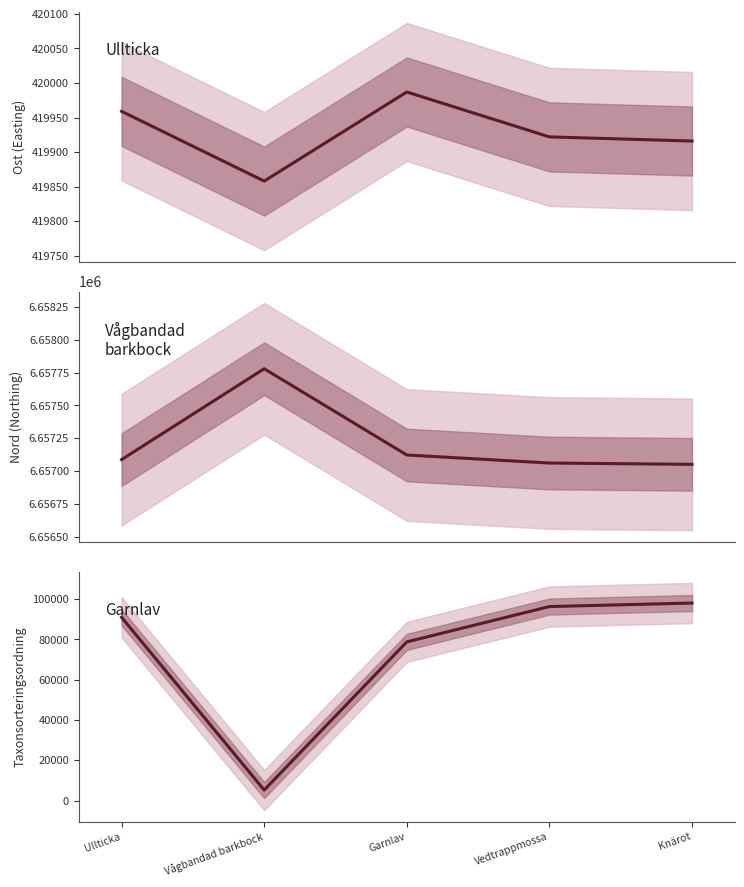

How many values in the Taxonsorteringsordning series are below 90990?

2